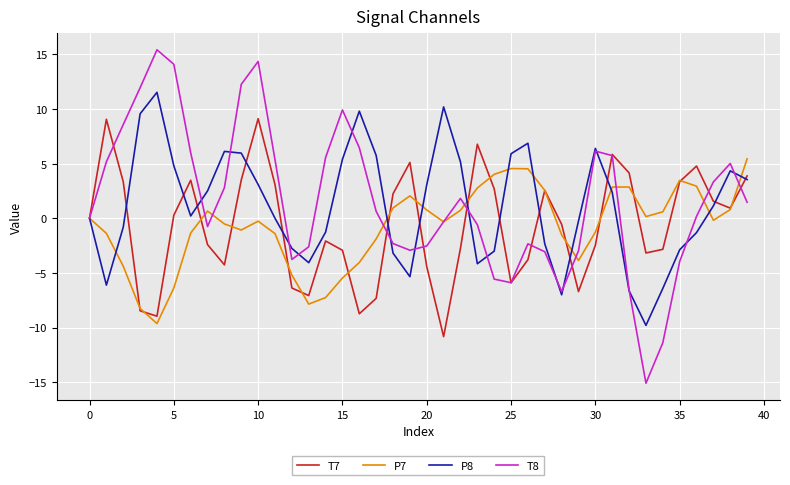

What is the maximum value for T7?

9.1